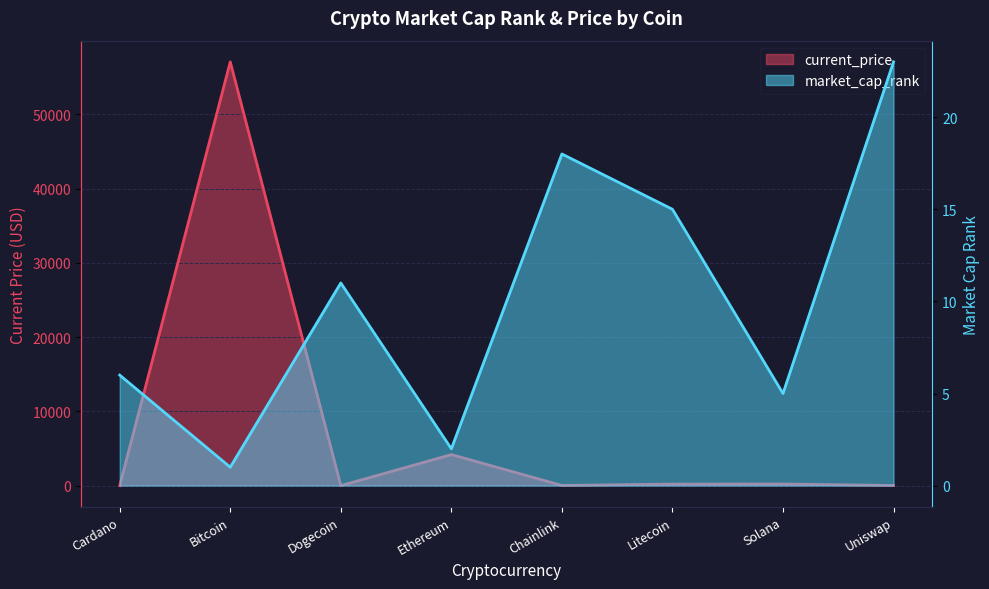

How many lines are shown in the chart?

2